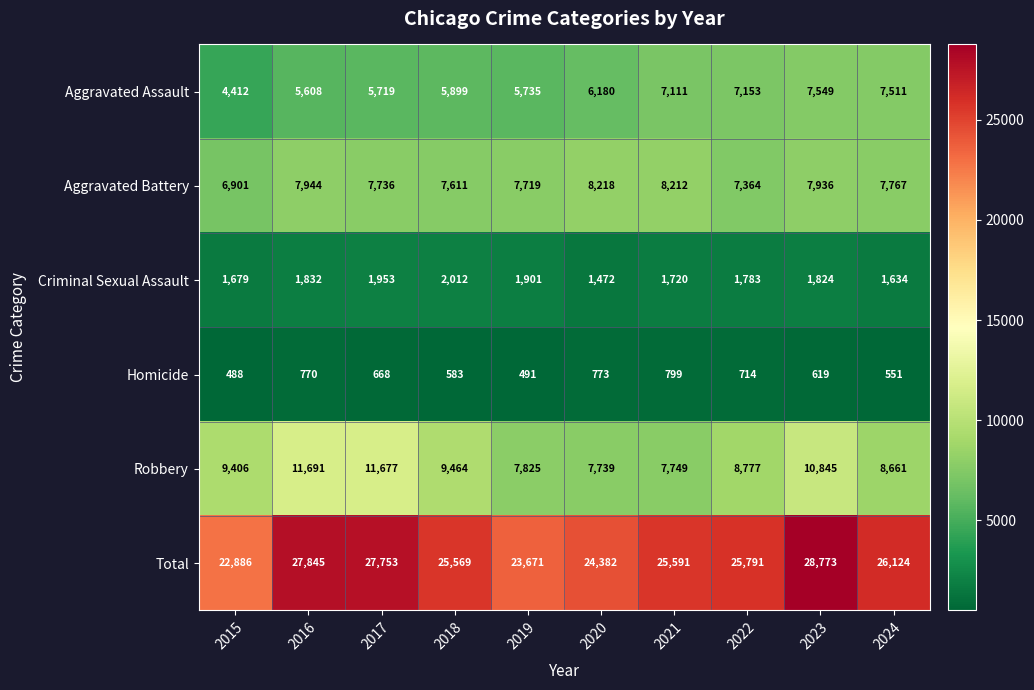

What is the minimum value shown in the chart?

488